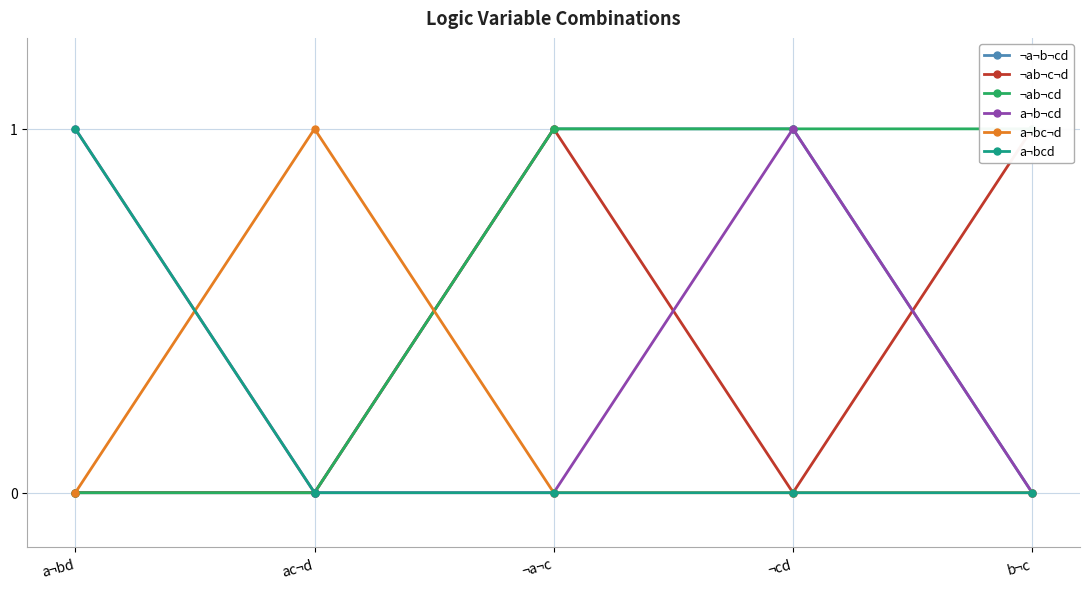

Reading left to right, what are all the values shown in this chart?

¬a¬b¬cd: 0	0	1	1	0
¬ab¬c¬d: 0	0	1	0	1
¬ab¬cd: 0	0	1	1	1
a¬b¬cd: 1	0	0	1	0
a¬bc¬d: 0	1	0	0	0
a¬bcd: 1	0	0	0	0